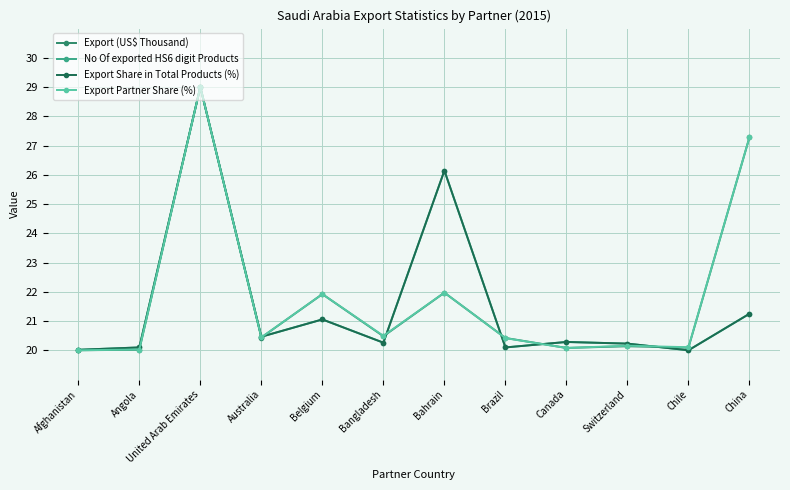

What is the value of the Export (US$ Thousand) point at the 11th from the left?

20.1